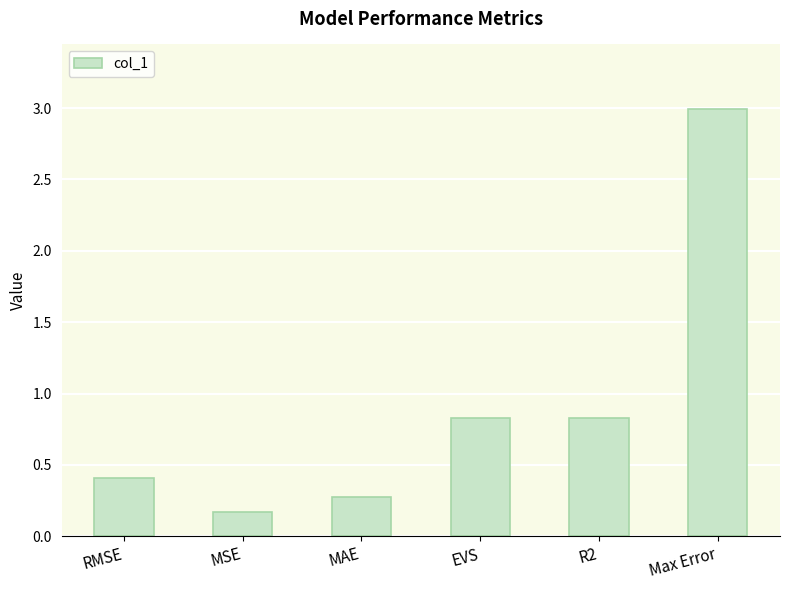

Which has a higher value, MAE or EVS?

EVS